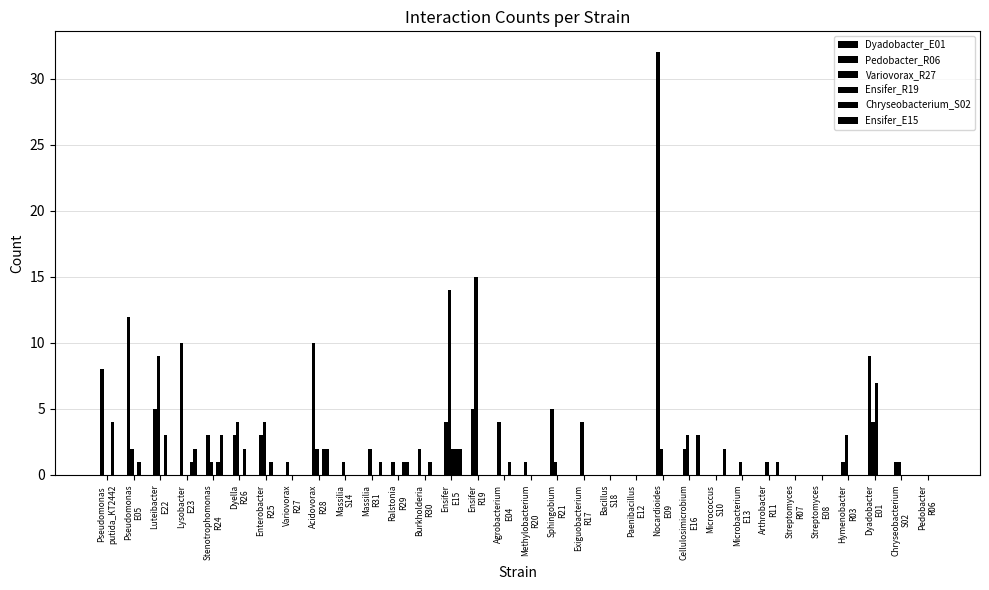

At which category is the sum across all series the highest?

Nocardioides
E09